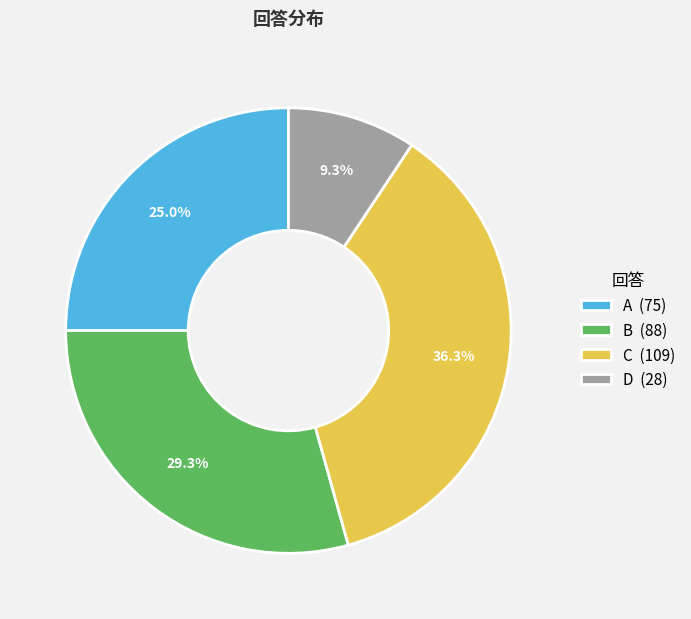

The C slice represents 36% of the pie. True or false?

True